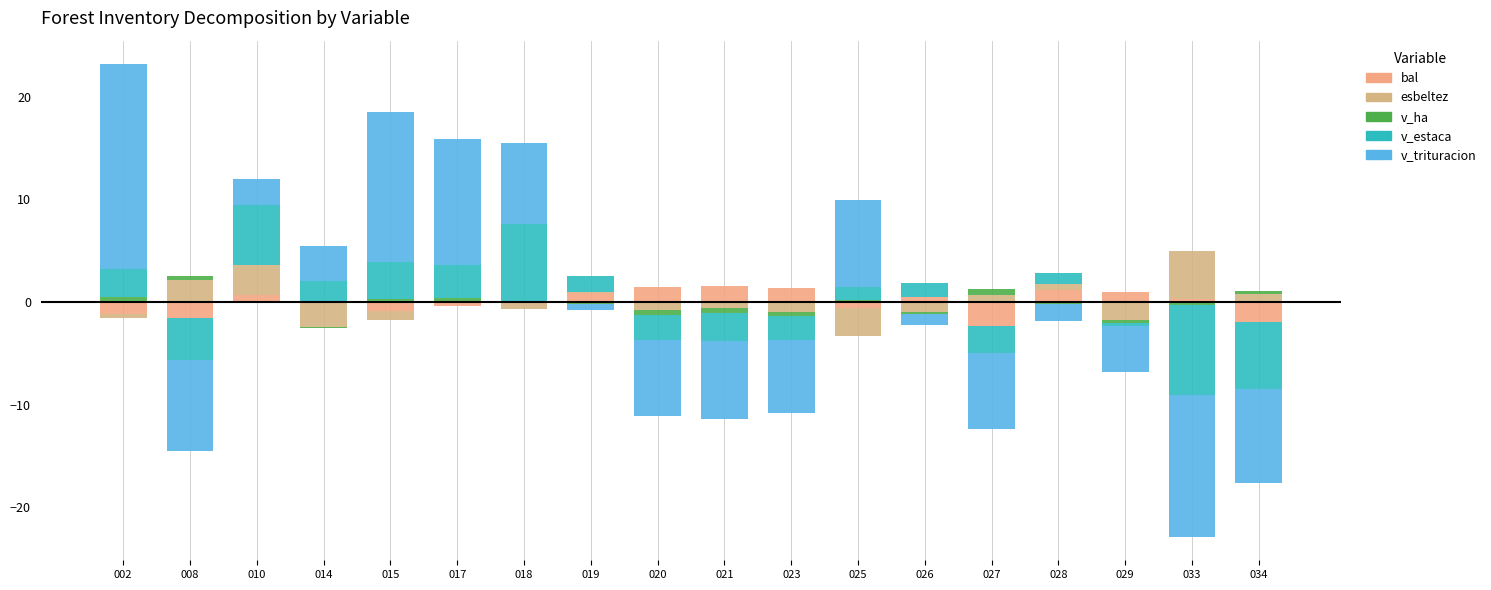

What are all the series names shown in the legend?

bal, esbeltez, v_ha, v_estaca, v_trituracion